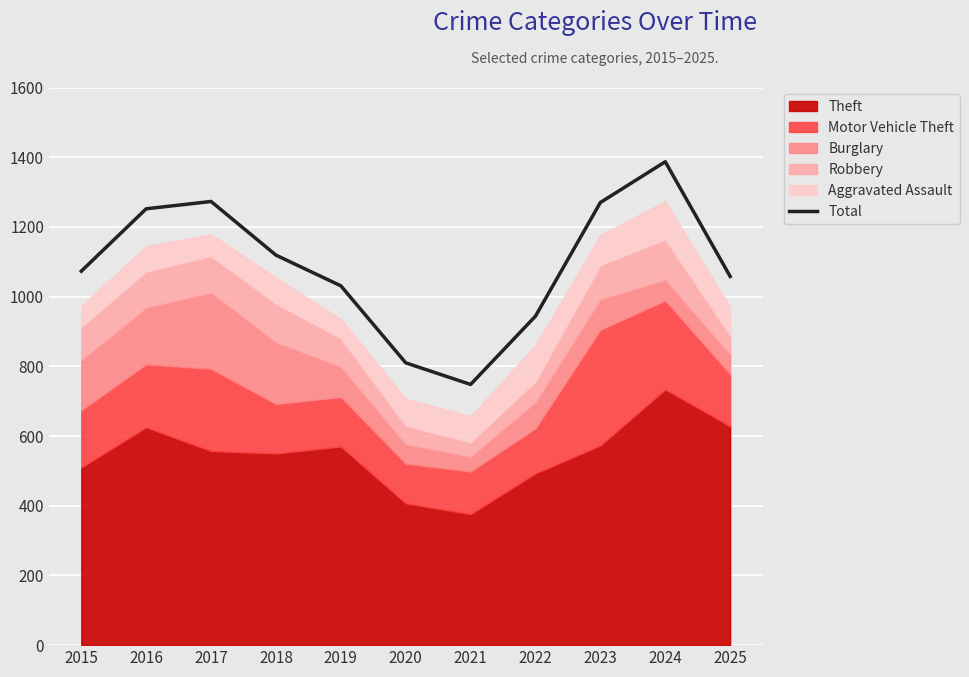

At which category does the chart reach its minimum across all series?

2021